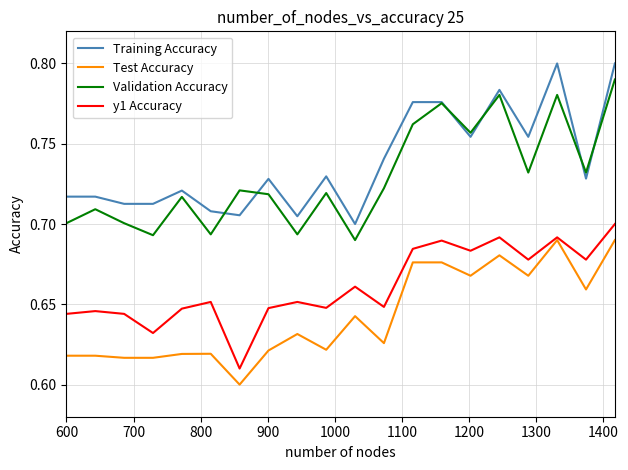

List the series in order of their peak value, lowest first.

Test Accuracy, y1 Accuracy, Validation Accuracy, Training Accuracy